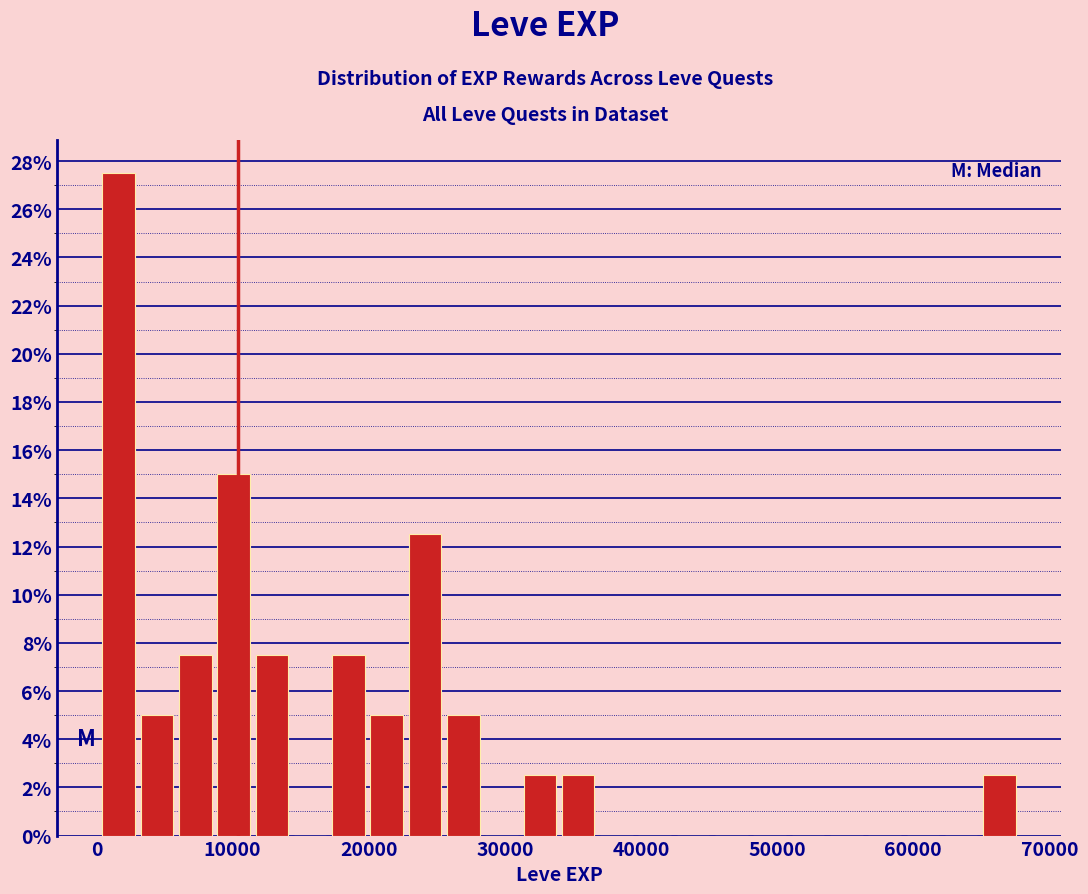

Read against the x-axis, roughly where is the centre of the tallest bar?

2000